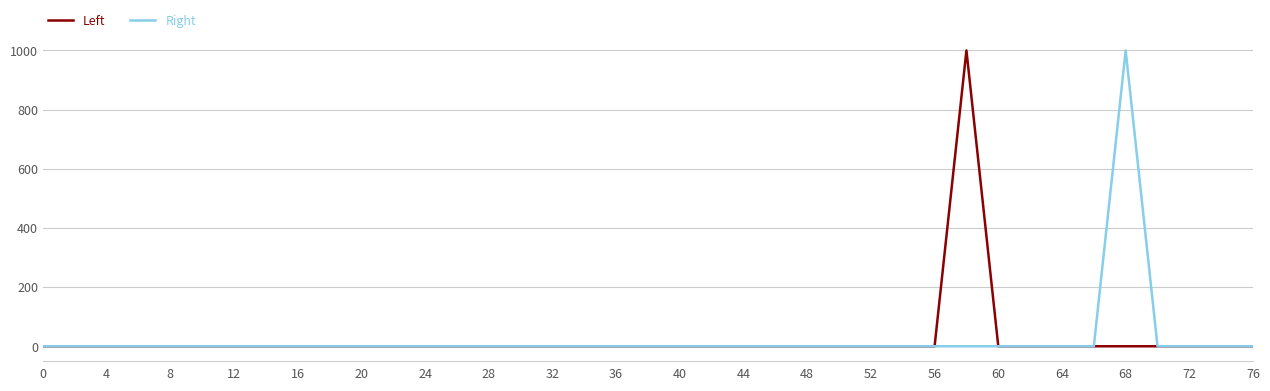

Reading left to right, transcribe all the data shown in this chart.

Left: 0	0	0	0	0	0	0	0	0	0	0	0	0	0	0	0	0	0	0	0	0	0	0	0	0	0	0	0	0	1000	0	0	0	0	0	0	0	0	0
Right: 0	0	0	0	0	0	0	0	0	0	0	0	0	0	0	0	0	0	0	0	0	0	0	0	0	0	0	0	0	0	0	0	0	0	1000	0	0	0	0